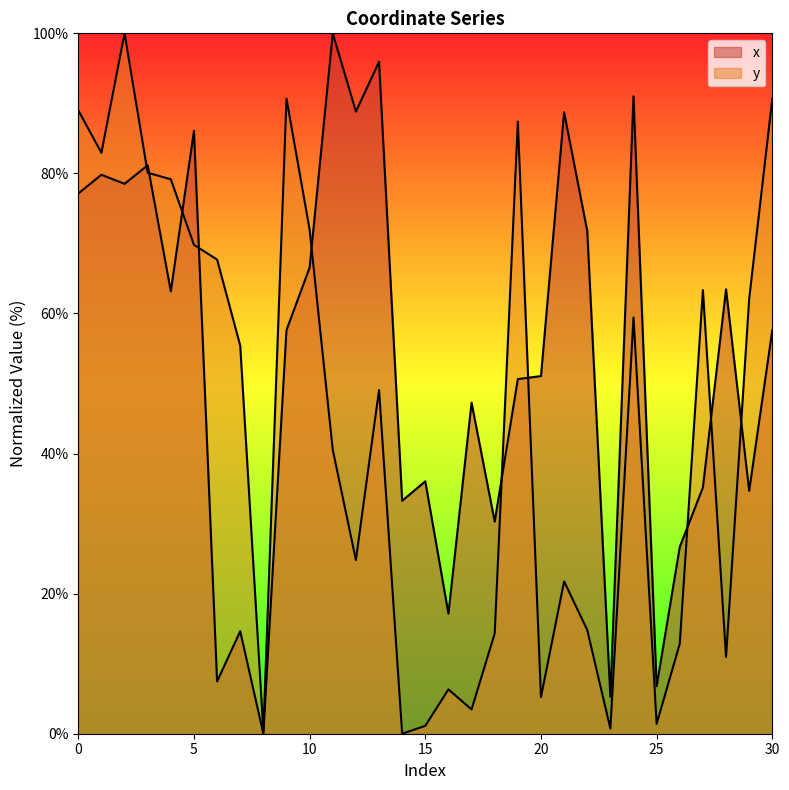

How many intersections are there between x and y?

10